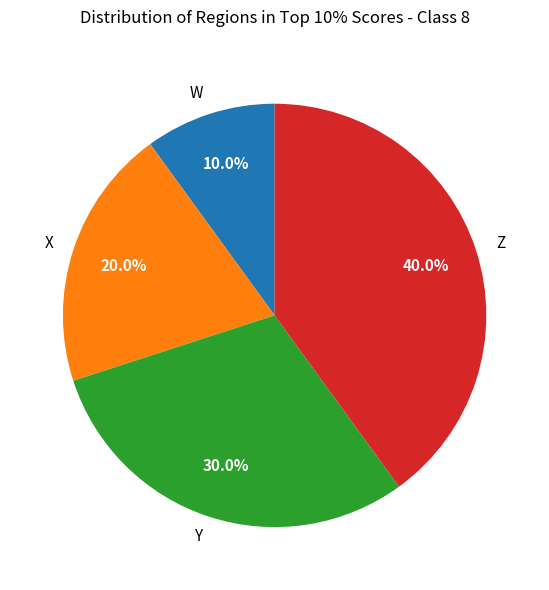

Which has a higher value, W or Y?

Y